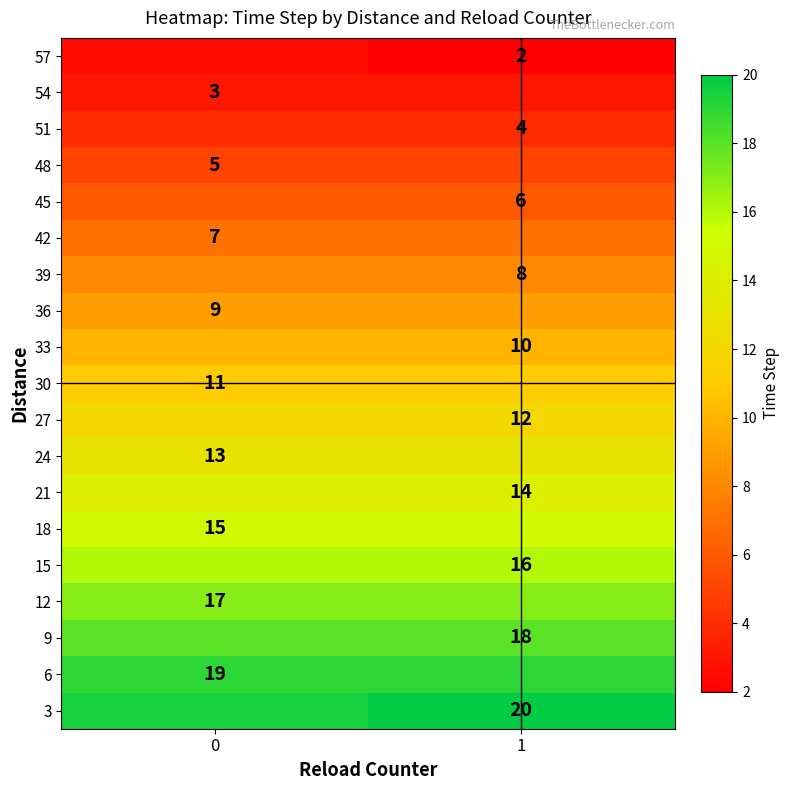

The value of 54 at 0 is 3.0. True or false?

True